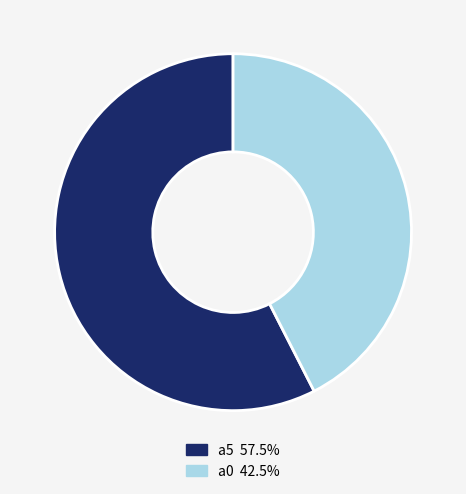

Does any single category account for the majority?

Yes